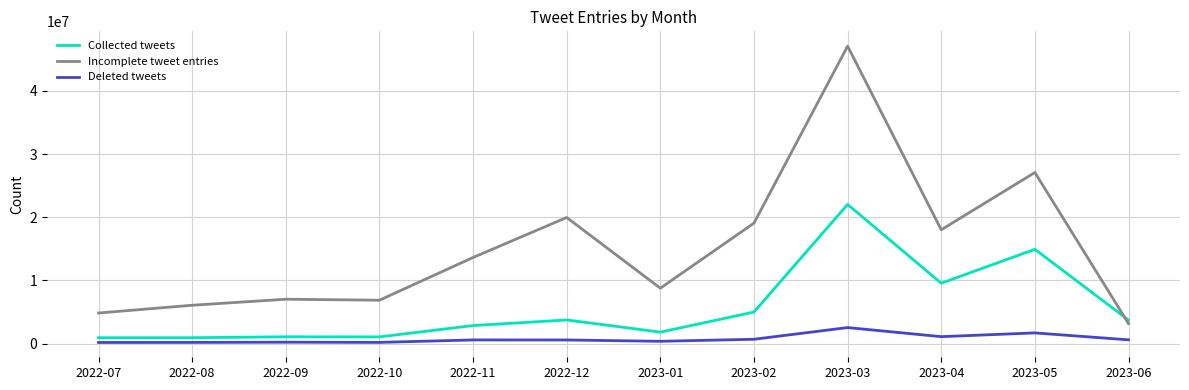

What is the difference between the second highest and second lowest values in the Deleted tweets series?

1504158